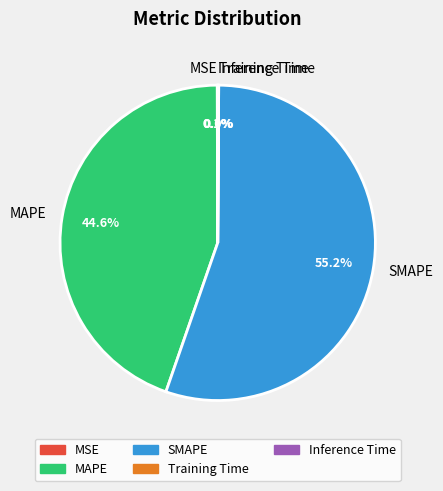

What is the largest slice in the pie chart?

SMAPE